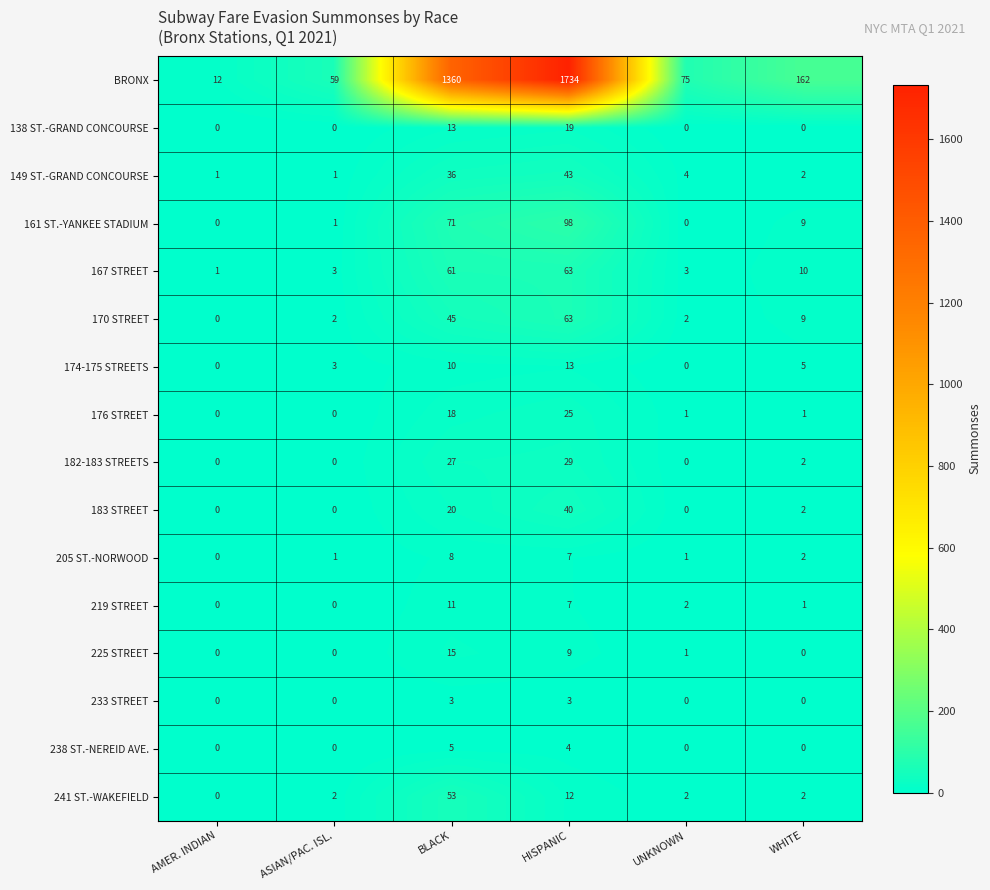

What is the spread (max minus min) of values at UNKNOWN?

75